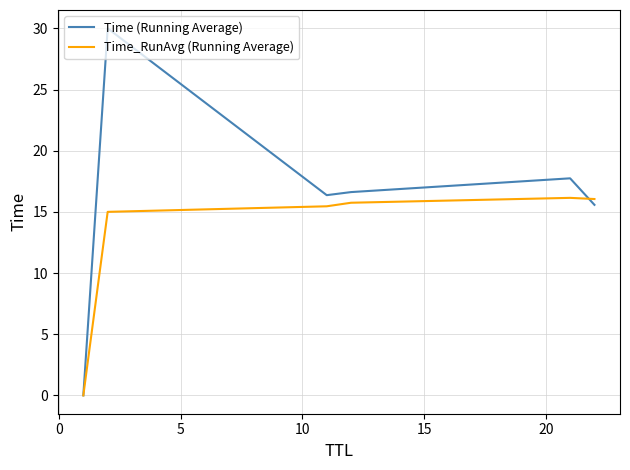

What is the highest value of the Time (Running Average) series?

30.0